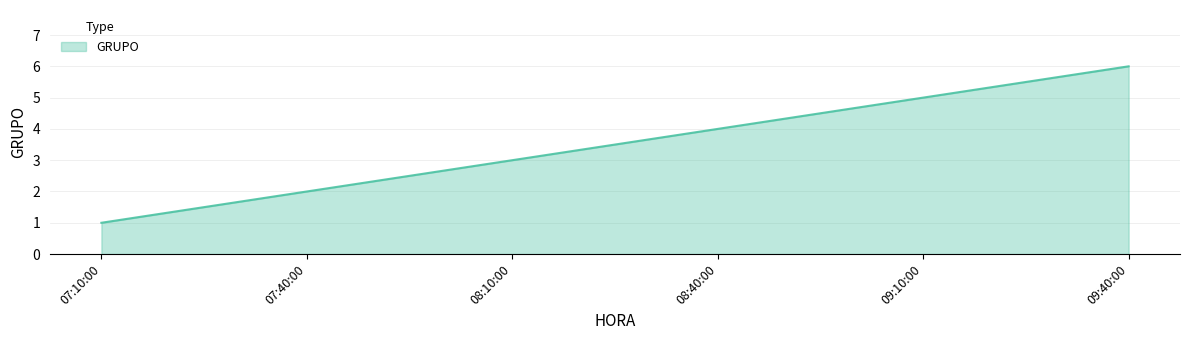

Rank the categories by value from lowest to highest.

07:10:00, 07:40:00, 08:10:00, 08:40:00, 09:10:00, 09:40:00